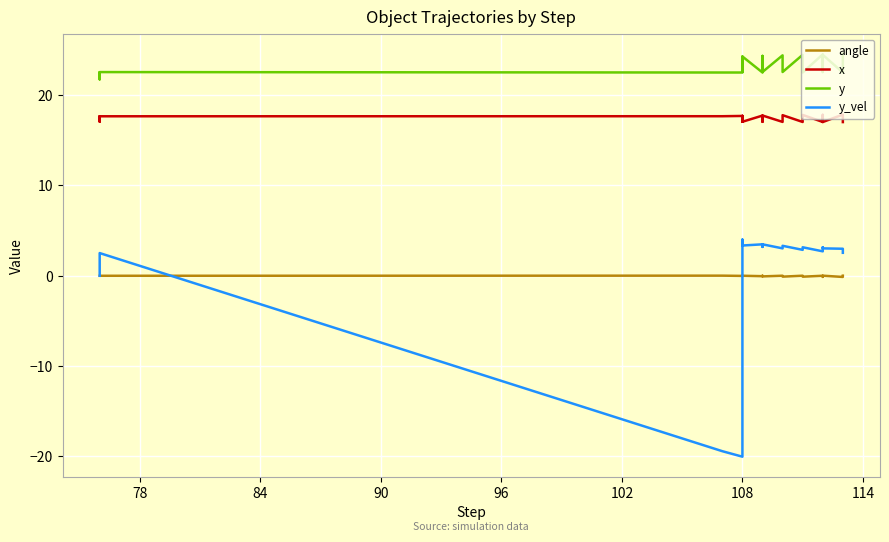

What is the difference between the second highest and second lowest values in the y series?

2.0